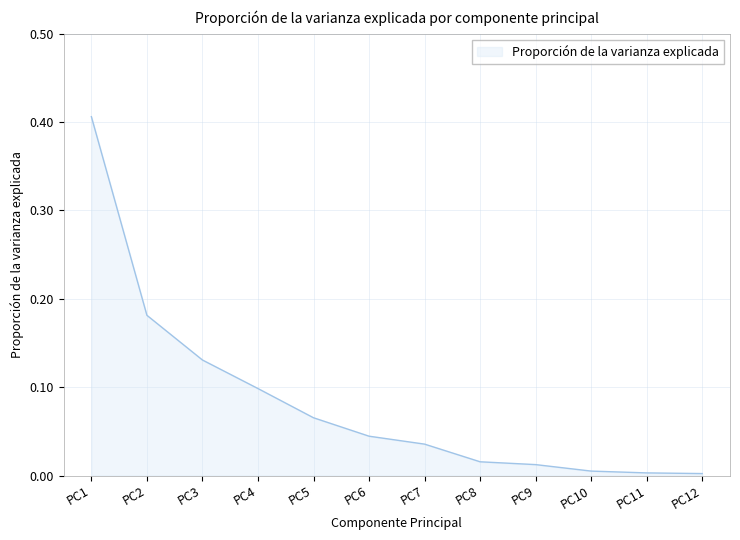

Between PC7 and PC4, which is larger?

PC4